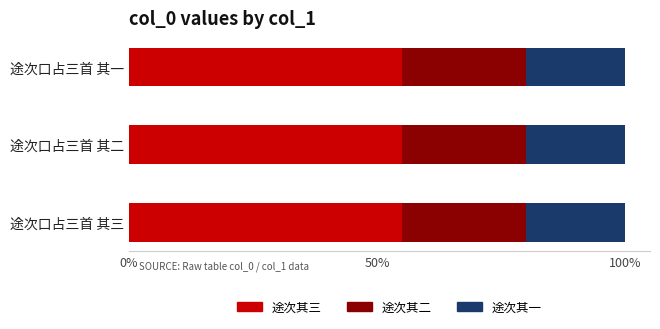

What are all the series names shown in the legend?

途次其三, 途次其二, 途次其一